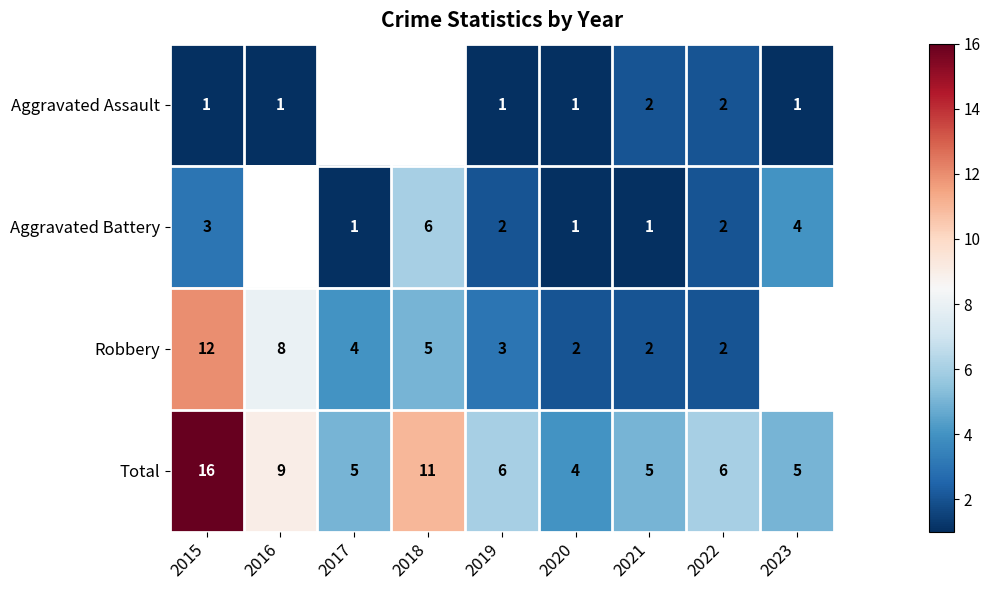

The Robbery series shows 12 at 2015. True or false?

True